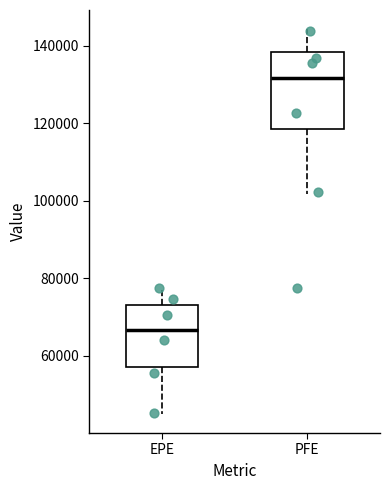

Reading left to right, read every box against the y-axis: the position of its median line, the range the box covers, and the ends of its whiskers. The values are not printed on the chart, so give them approximately, as read against the axis.

EPE: median 66000, box 58000 to 74000, whiskers 46000 to 78000
PFE: median 132000, box 118000 to 138000, whiskers 102000 to 144000